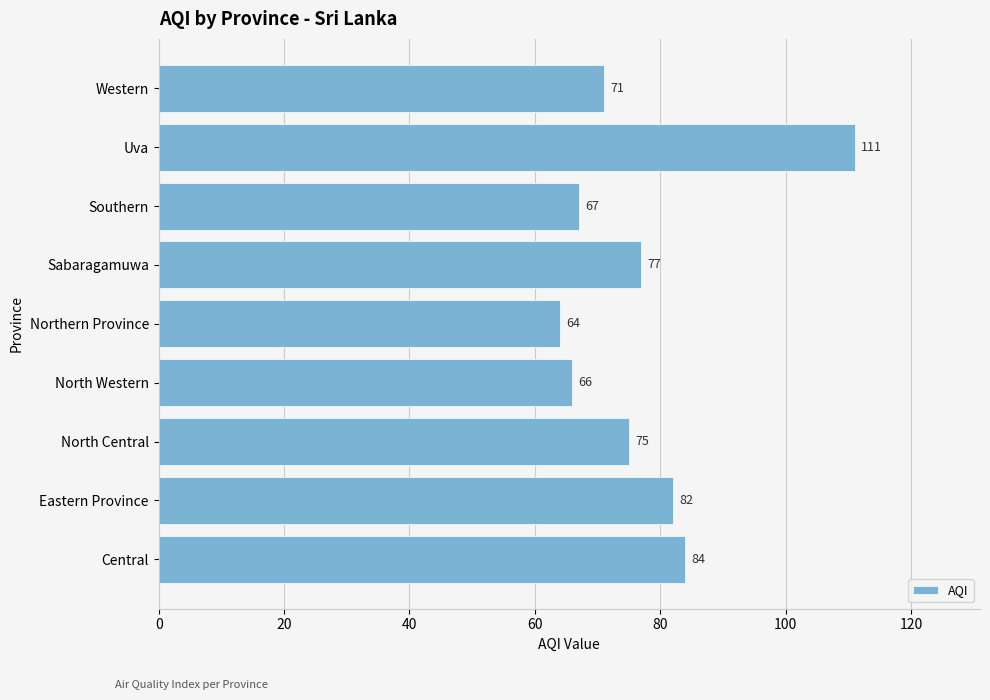

Reading bottom to top, extract all data points from this chart.

84	82	75	66	64	77	67	111	71